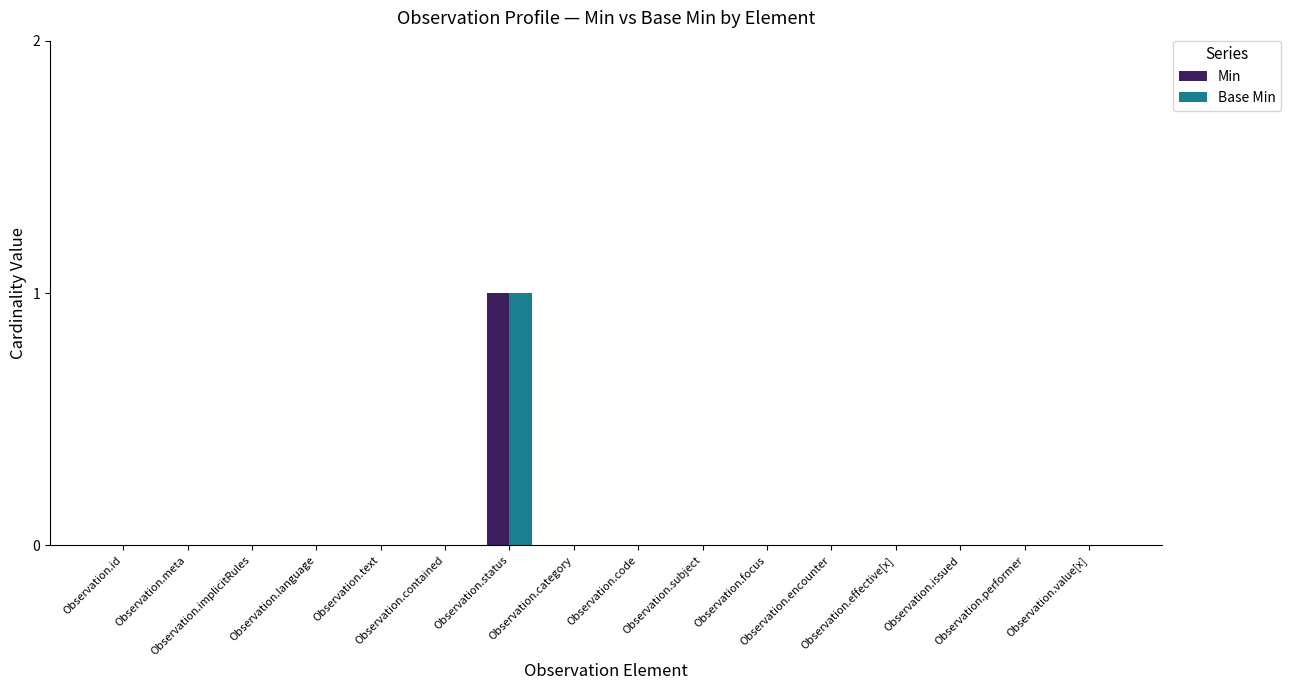

Reading right to left, list all the values displayed in this chart.

Min: Observation.value[x]=0	Observation.performer=0	Observation.issued=0	Observation.effective[x]=0	Observation.encounter=0	Observation.focus=0	Observation.subject=0	Observation.code=0	Observation.category=0	Observation.status=1	Observation.contained=0	Observation.text=0	Observation.language=0	Observation.implicitRules=0	Observation.meta=0	Observation.id=0
Base Min: Observation.value[x]=0	Observation.performer=0	Observation.issued=0	Observation.effective[x]=0	Observation.encounter=0	Observation.focus=0	Observation.subject=0	Observation.code=0	Observation.category=0	Observation.status=1	Observation.contained=0	Observation.text=0	Observation.language=0	Observation.implicitRules=0	Observation.meta=0	Observation.id=0